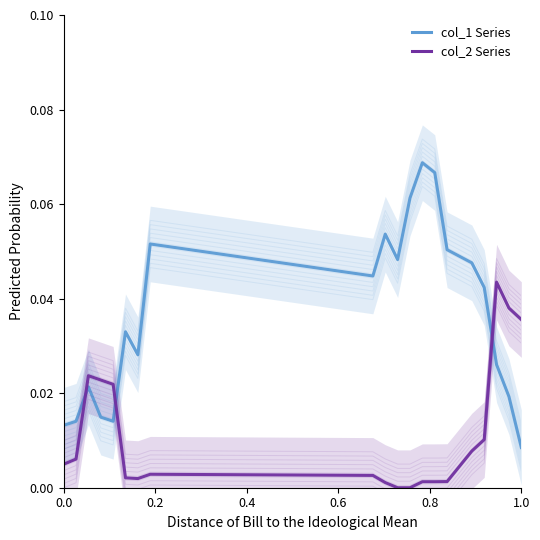

What is the sum of all col_1 values?

0.7